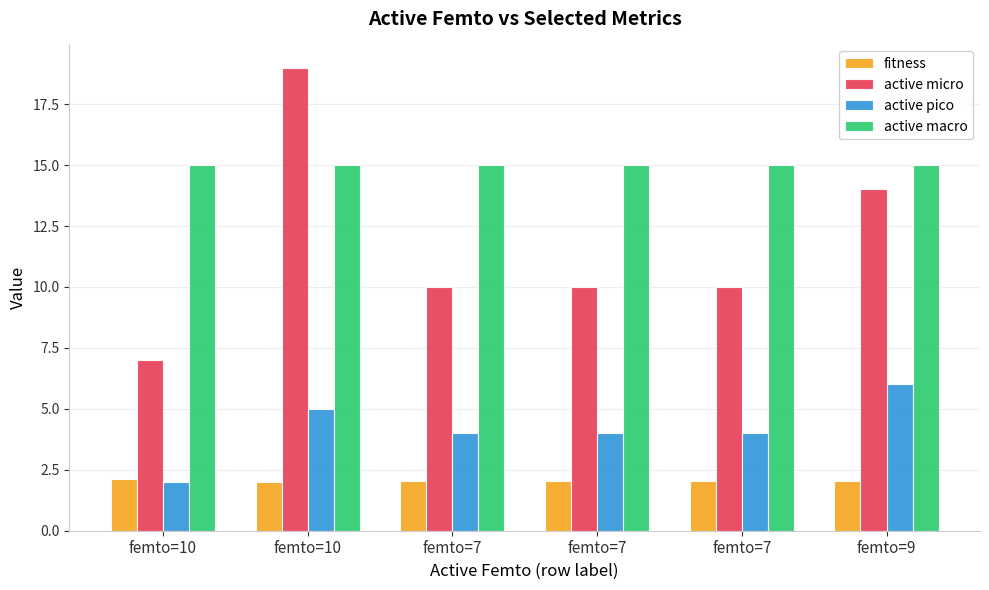

The value of active pico at femto=10 is 5.0. True or false?

True